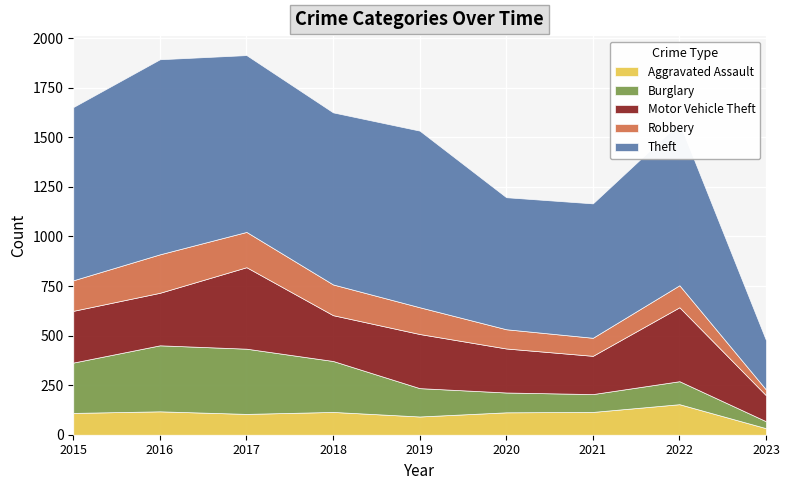

How many categories are shown in the chart?

9